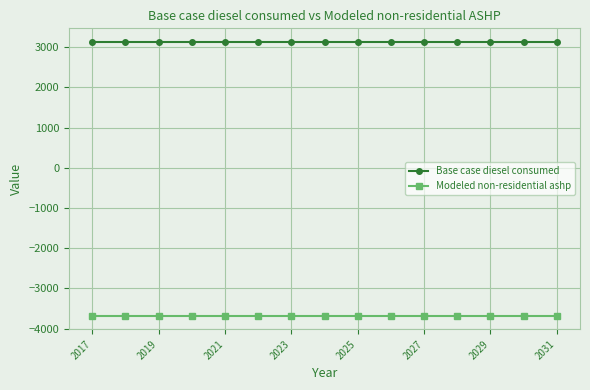

Rank the series by their maximum value, from highest to lowest.

Base case diesel consumed, Modeled non-residential ashp